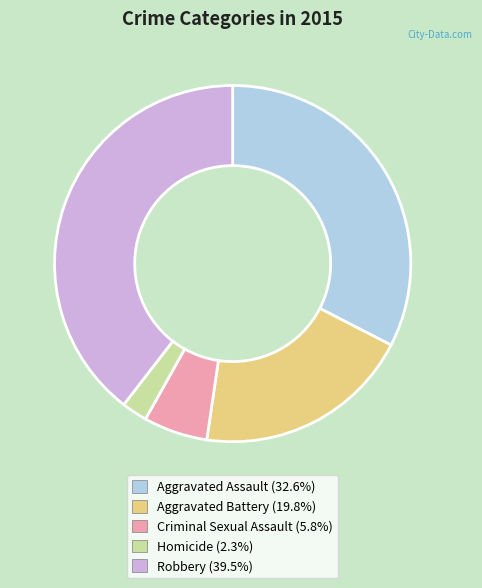

What is the ratio of the value at Robbery (39.5%) to the value at Homicide (2.3%)?

17.0